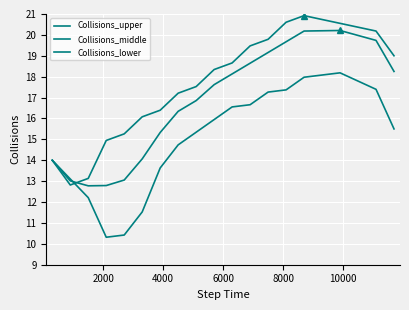

What is the value of the Collisions_upper point at the 10th from the left?

18.3